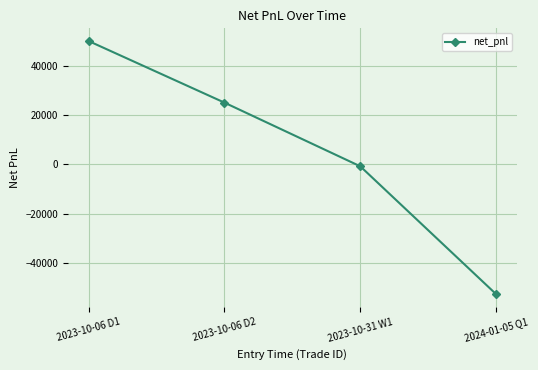

True or false: the data has more than 1 interior local peaks.

False